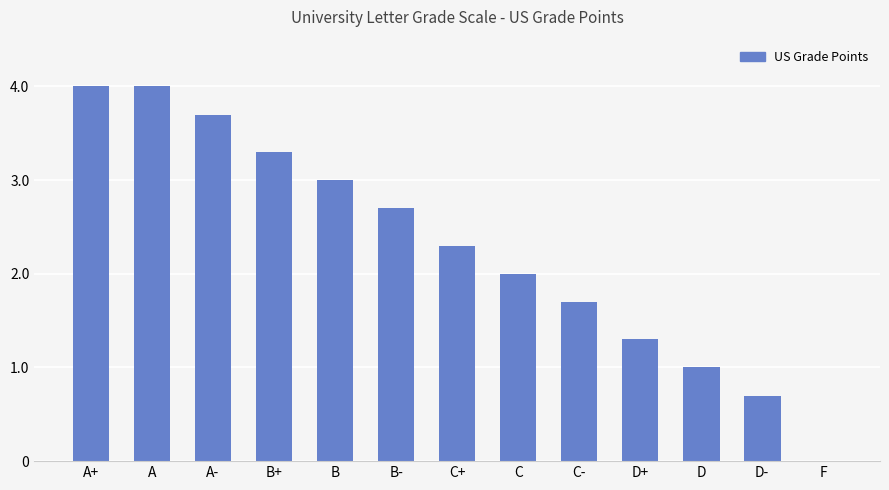

What is the ratio of the value at C to the value at A+?

0.5